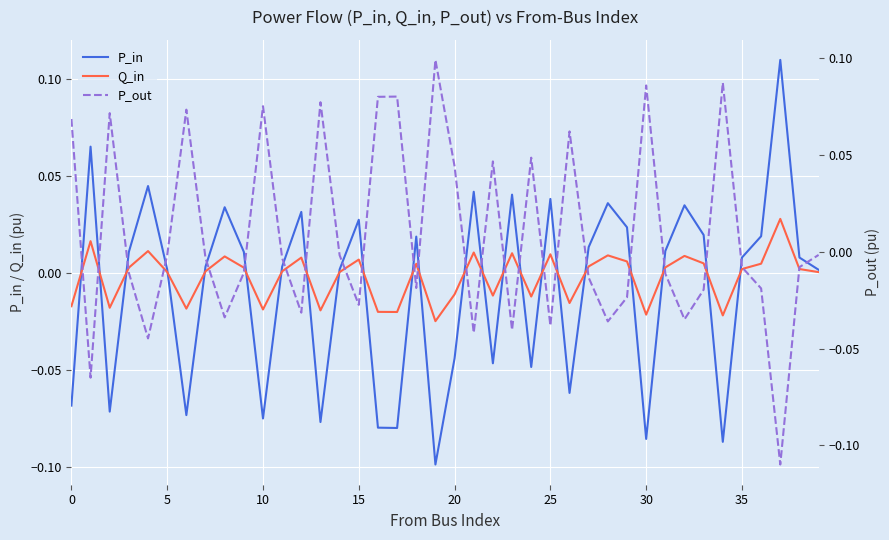

True or false: Q_in has more than 0 interior local peaks.

True